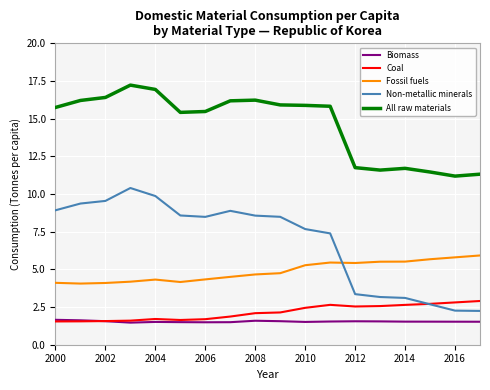

What is the highest value of the Non-metallic minerals series?

10.4